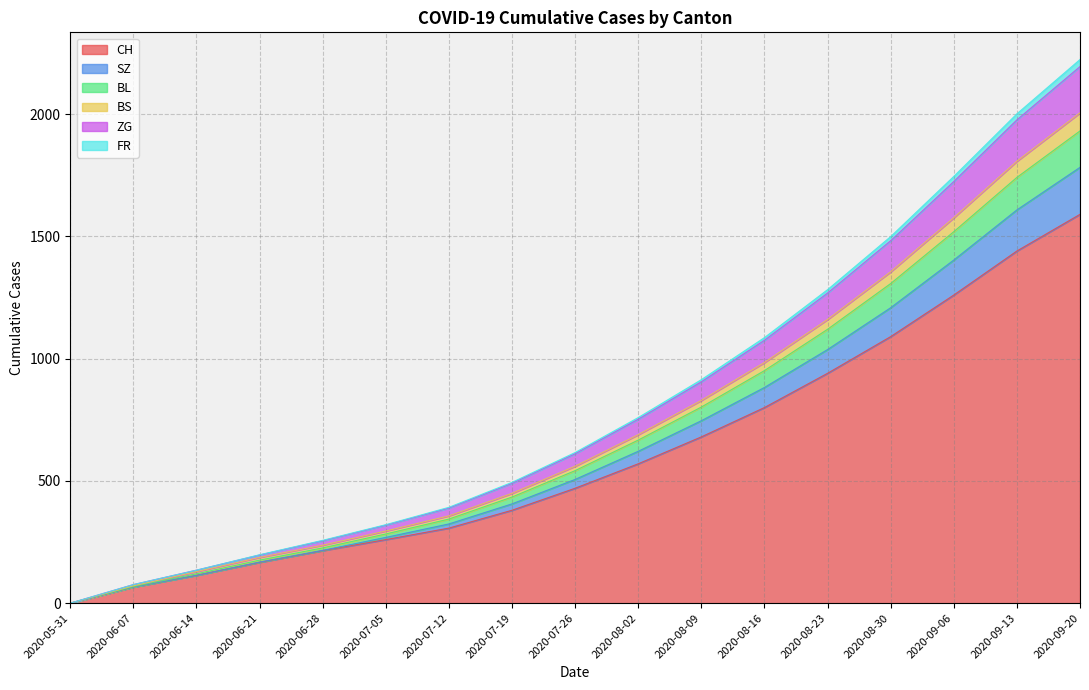

What is the label of the 2nd point from the right?

2020-09-13